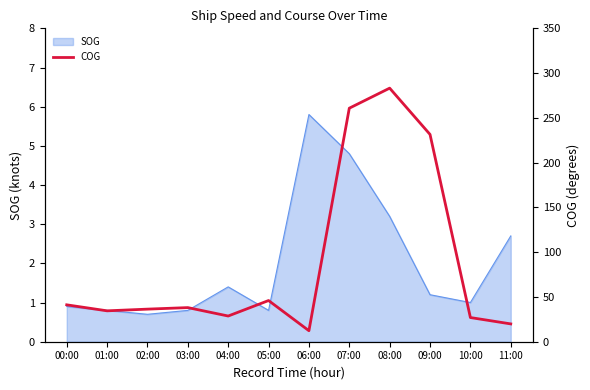

Which category has the highest value across all series?

08:00